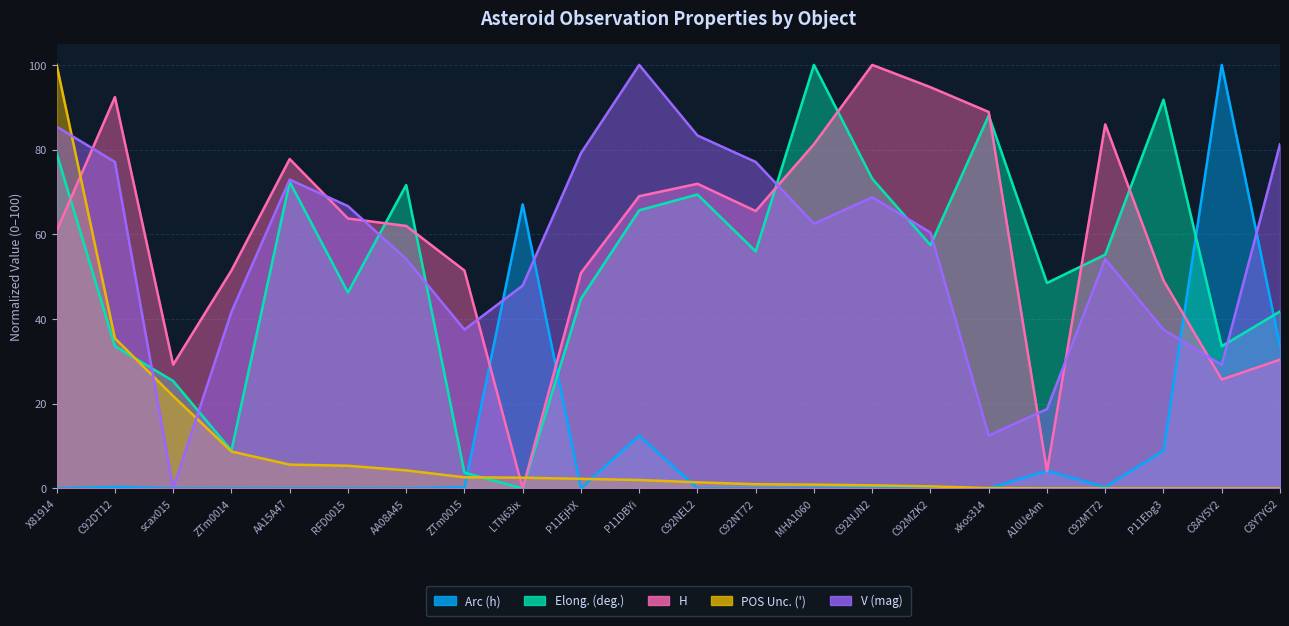

Count the number of categories in the chart.

22